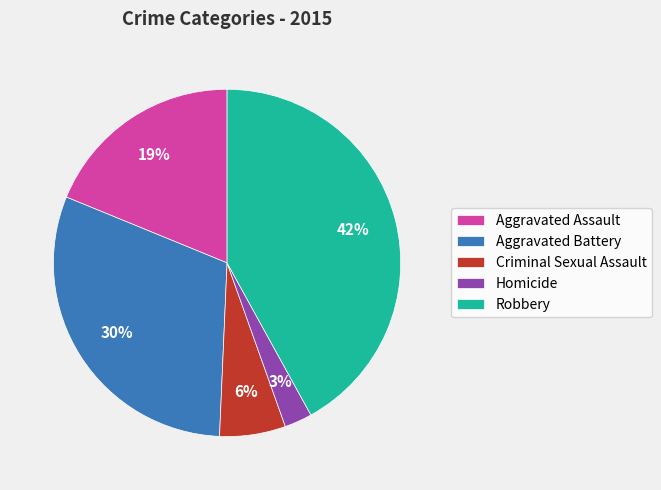

Combined, do Aggravated Battery and Aggravated Assault account for over 50%?

No